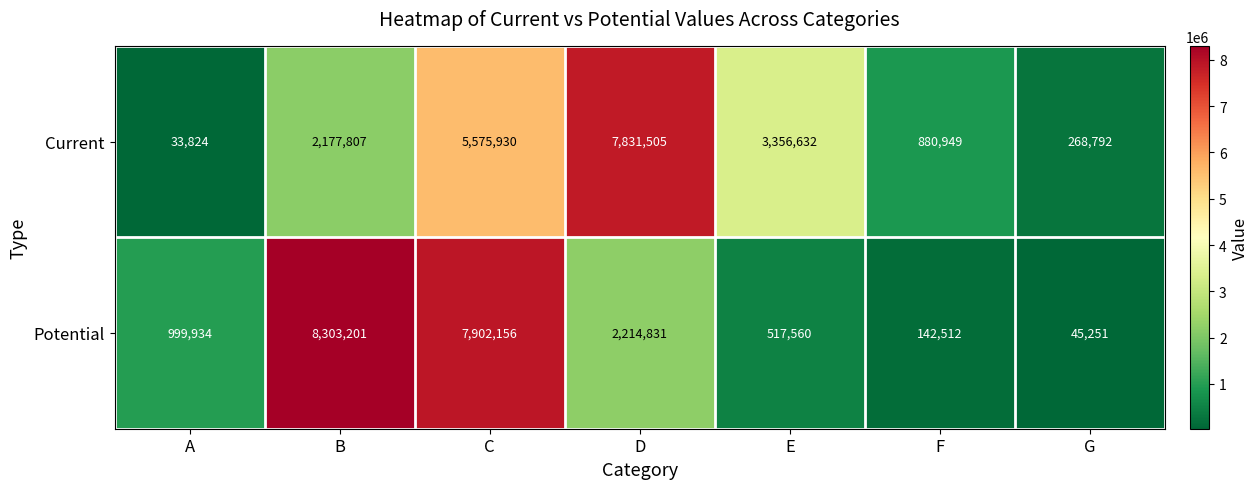

Count the number of data series in this chart.

2